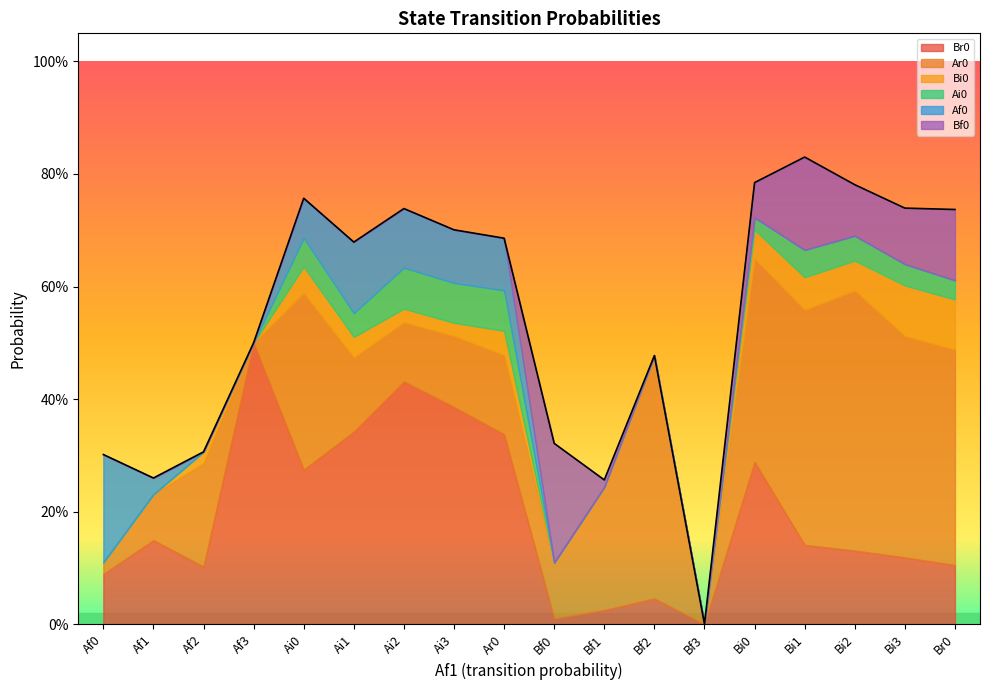

What is the label of the 17th point from the left?

Bi3